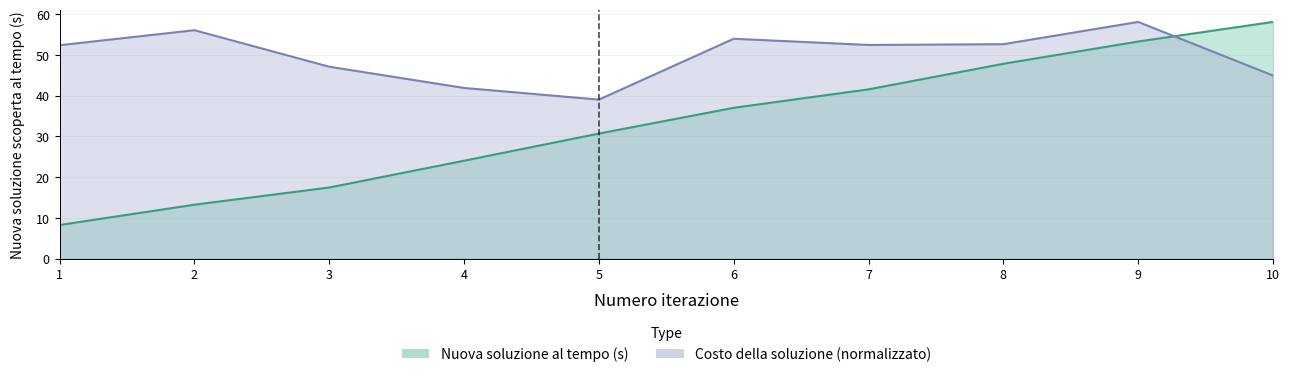

True or false: Nuova soluzione scoperta al tempo (s) has a value of 70.2 at 7.

False